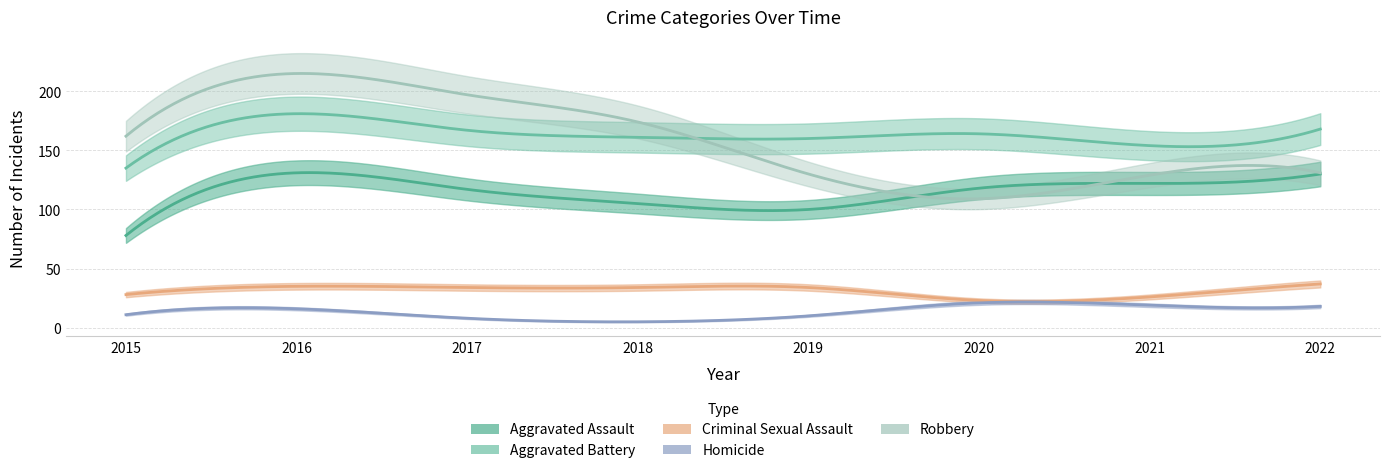

Which has a higher value, 2015 or 2018?

2018